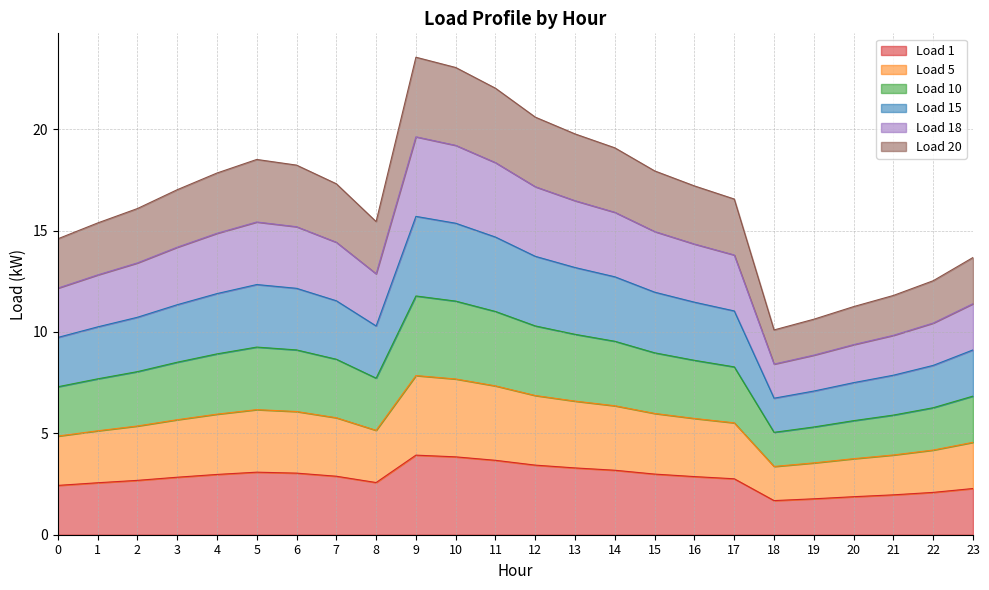

How many lines are shown in the chart?

6